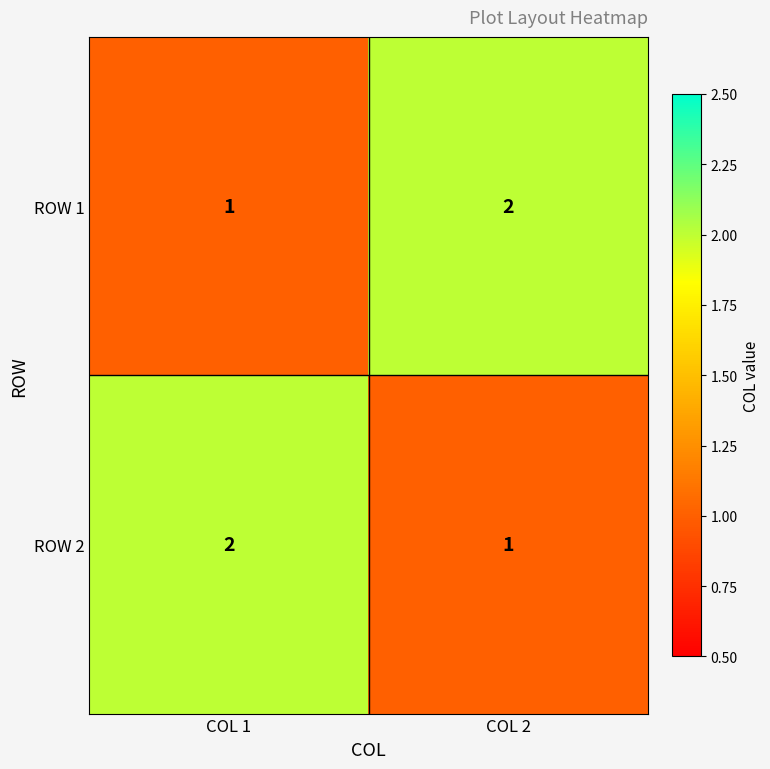

At which label does ROW 1 reach its minimum?

COL 1